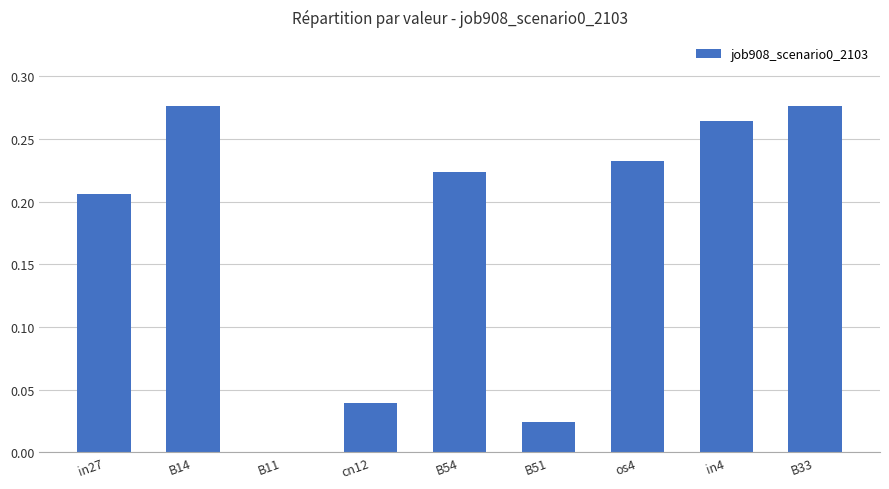

What is the sum of all values?

1.5